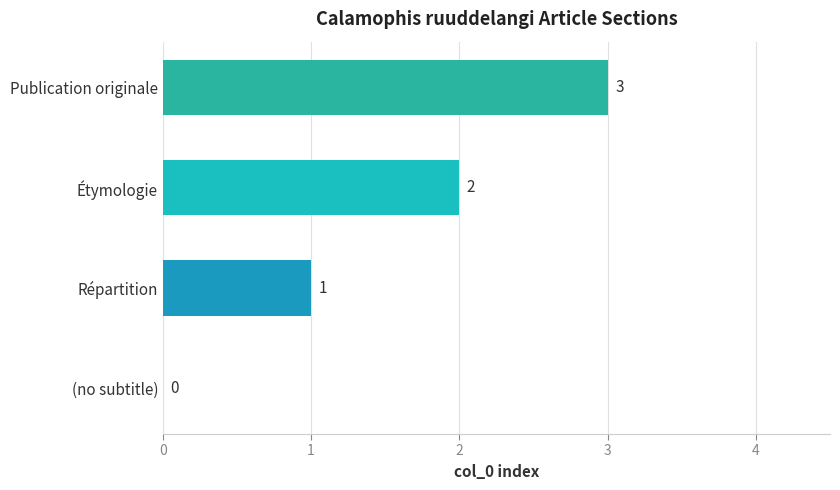

How many values are between 1 and 3?

3